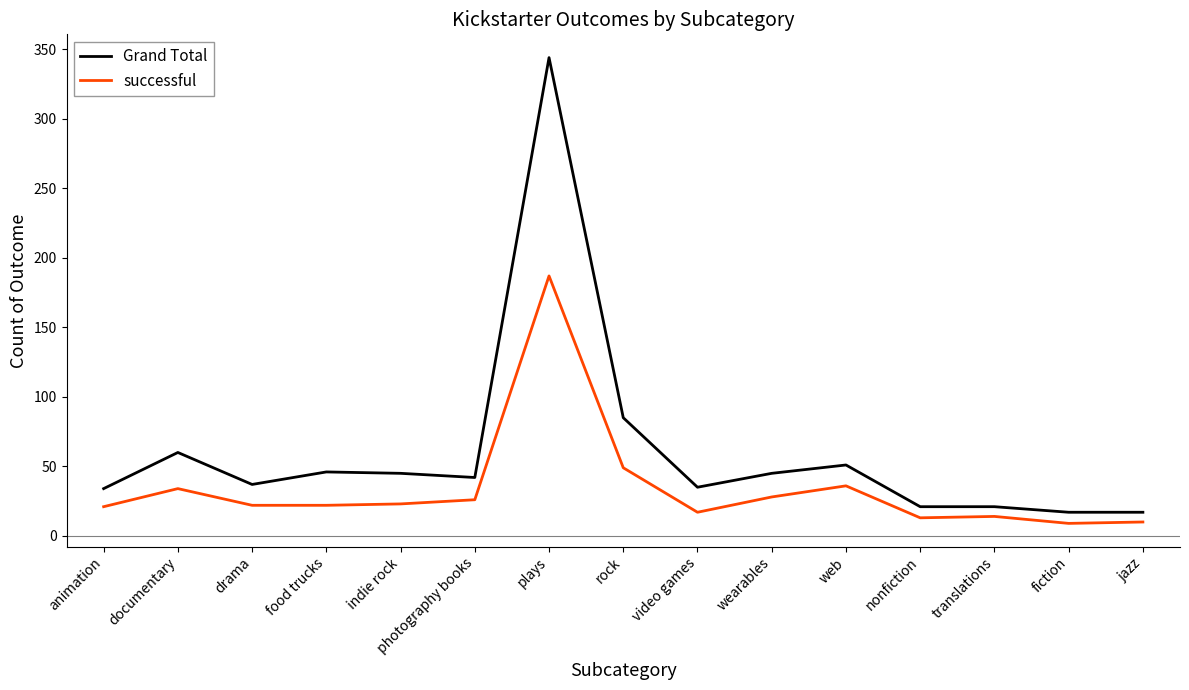

What is the sum of the Grand Total values at plays and drama?

381